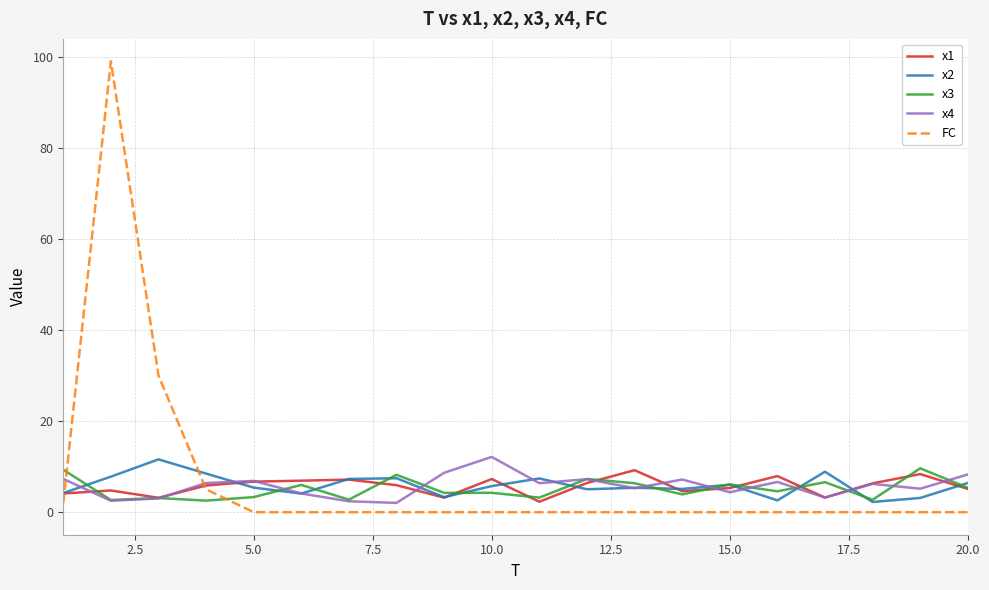

Which series has the widest spread of values?

FC